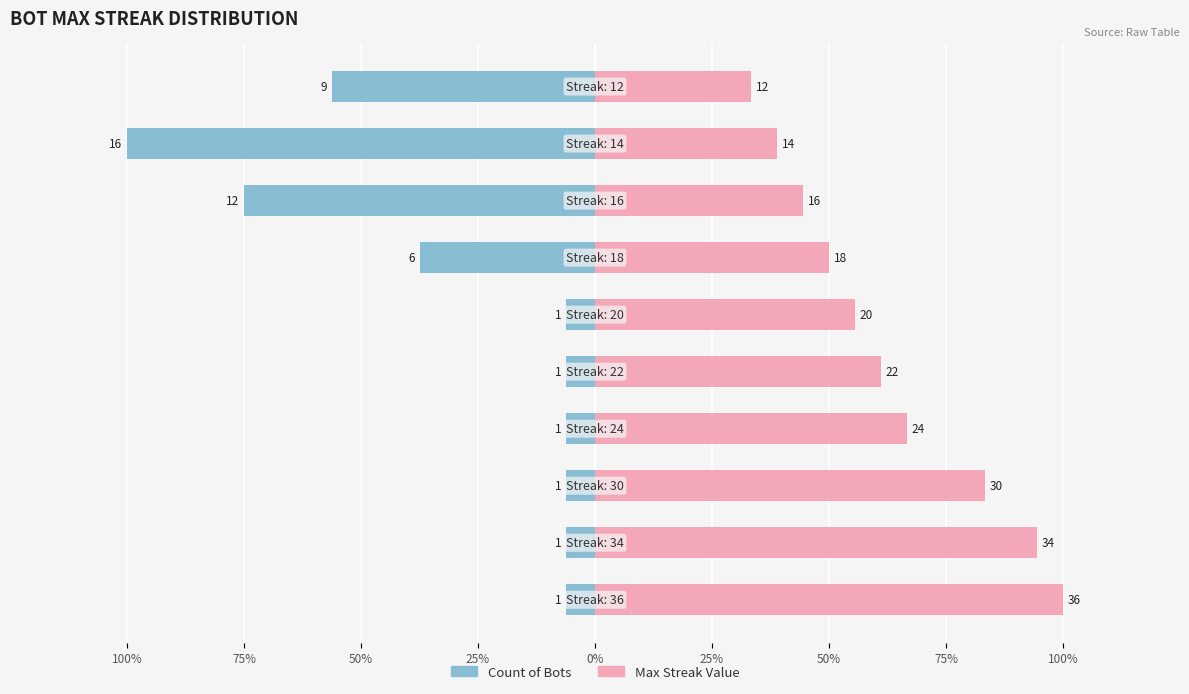

Where is Count of Bots nearest to the value -53?

9